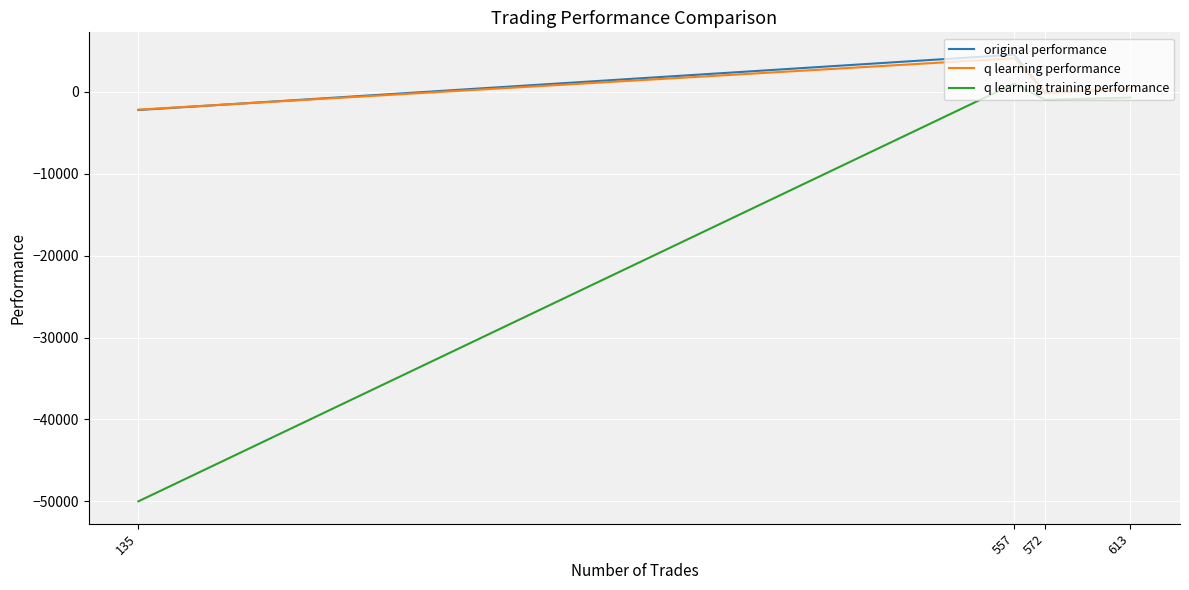

How many data points does each series have?

4